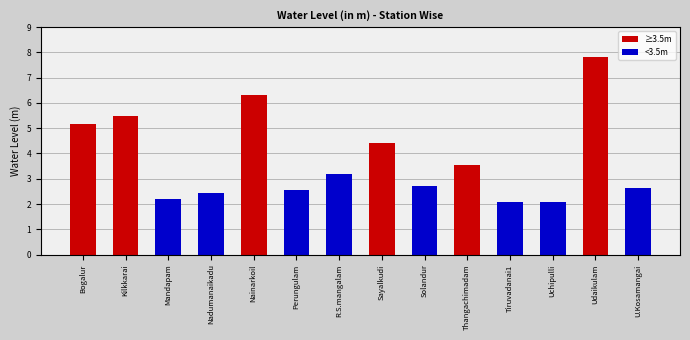

What is the label of the 4th bar from the left?

Nadumanaikadu